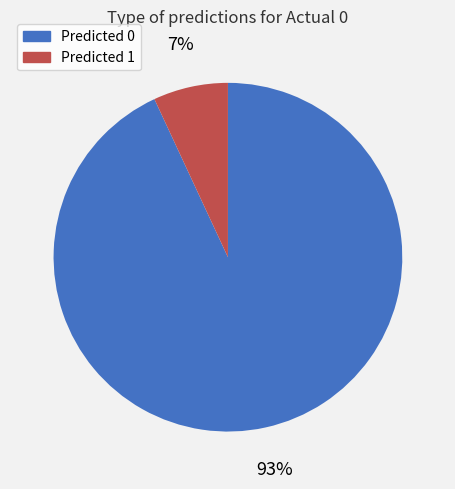

To the nearest percent, what is the difference between the largest and smallest slice percentages?

86%